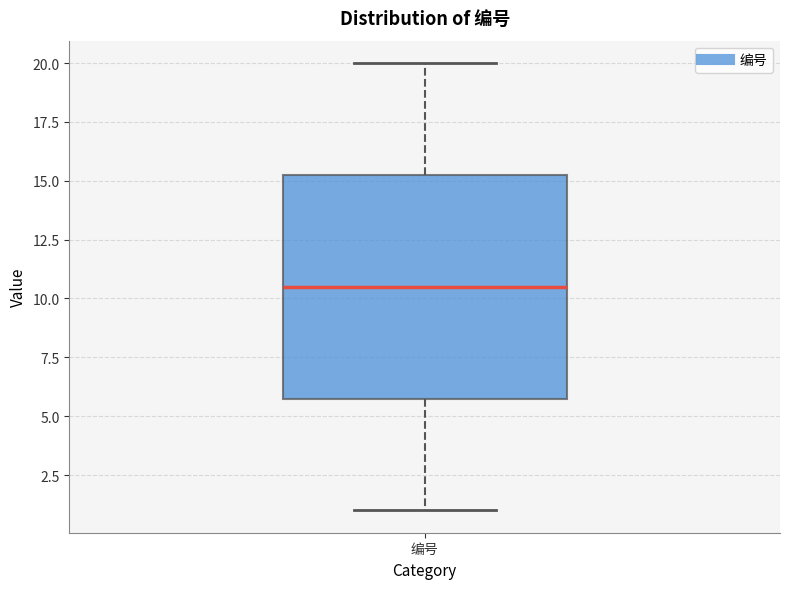

Where is the lower edge of the box for 编号 on the y-axis? The values are not printed on the chart, so give them approximately, as read against the axis.

6.0